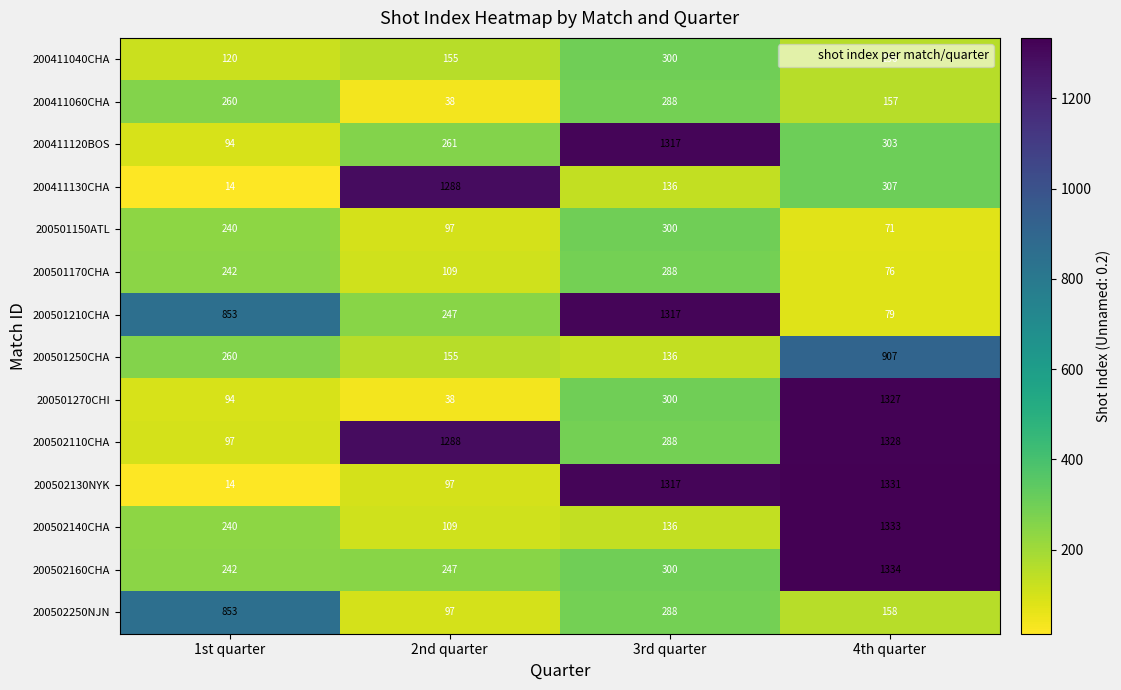

At which category is the sum across all series the highest?

4th quarter